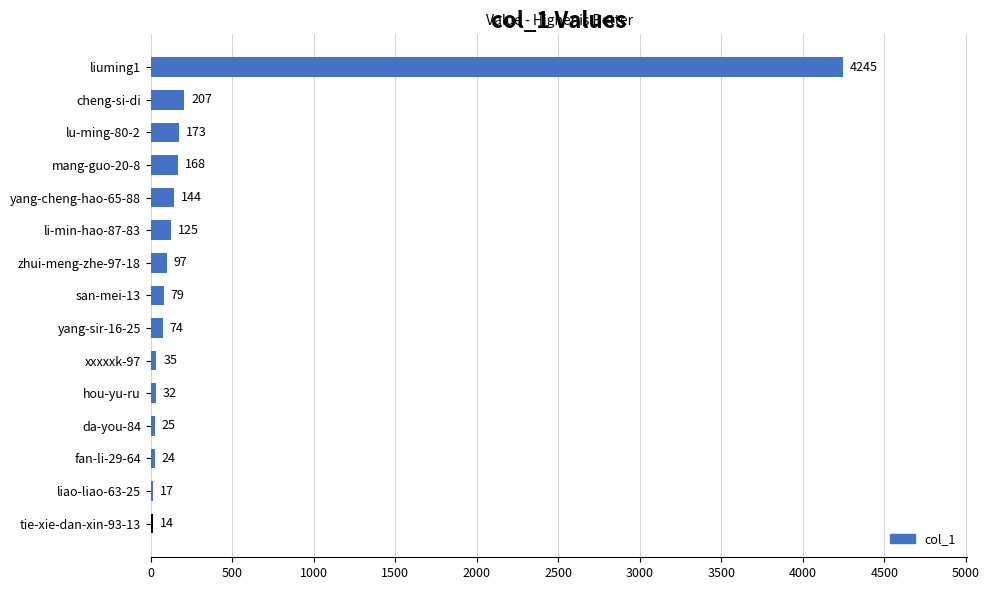

What is the sum of all values?

5459